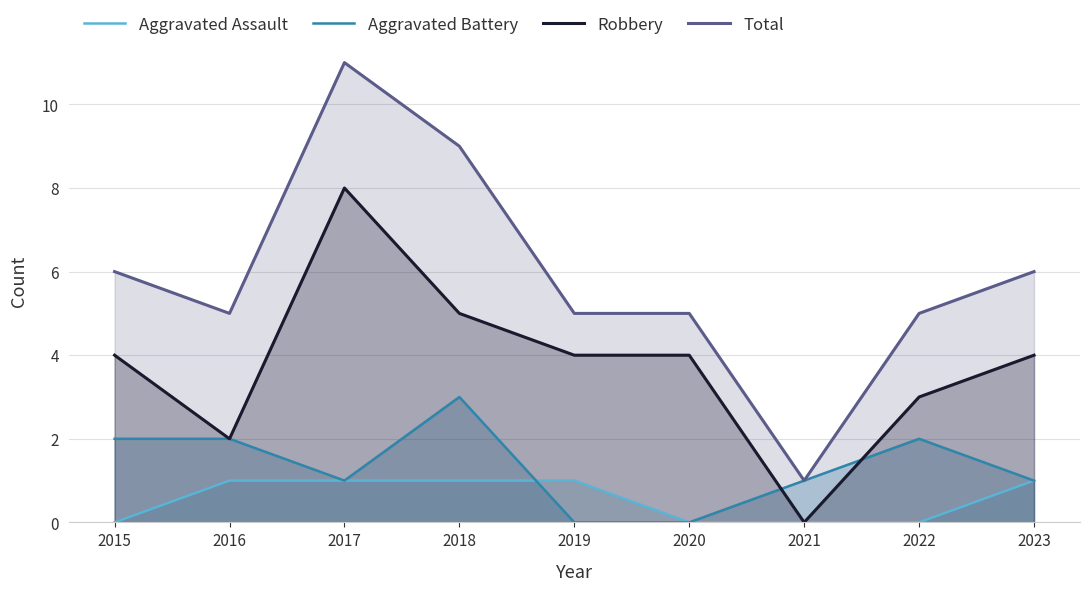

What are all the series names shown in the legend?

Aggravated Assault, Aggravated Battery, Robbery, Total